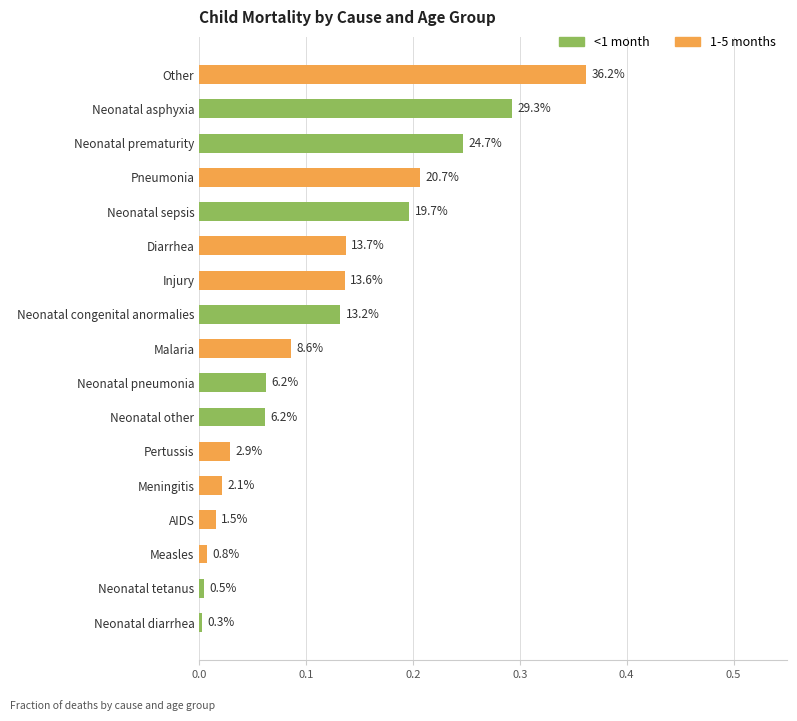

At Other, list the series in order from largest to smallest.

1-5 months, <1 month